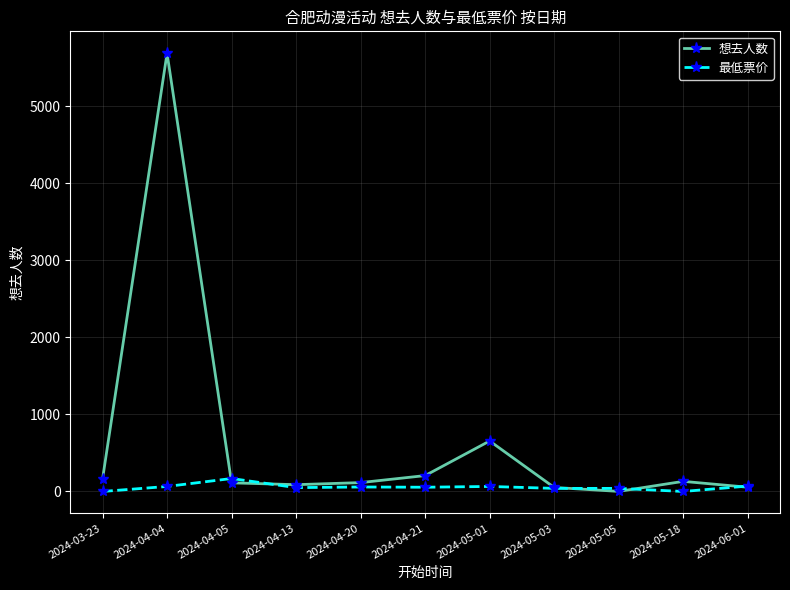

List the series in order of their overall mean, highest first.

想去人数, 最低票价